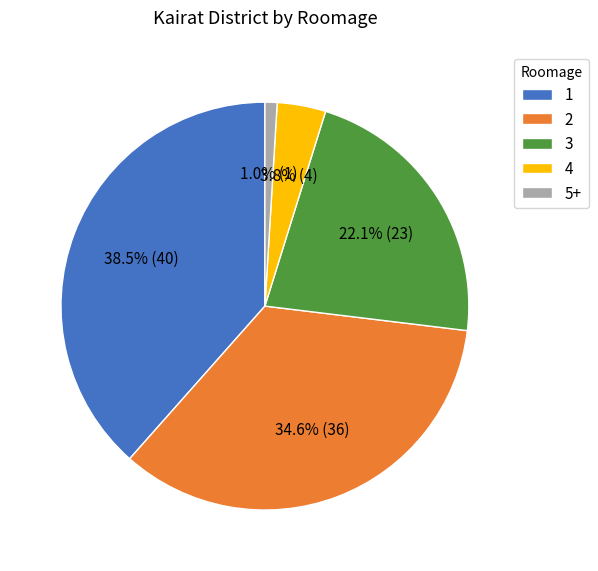

To the nearest percent, what is the combined percentage of 1 and 3?

61%